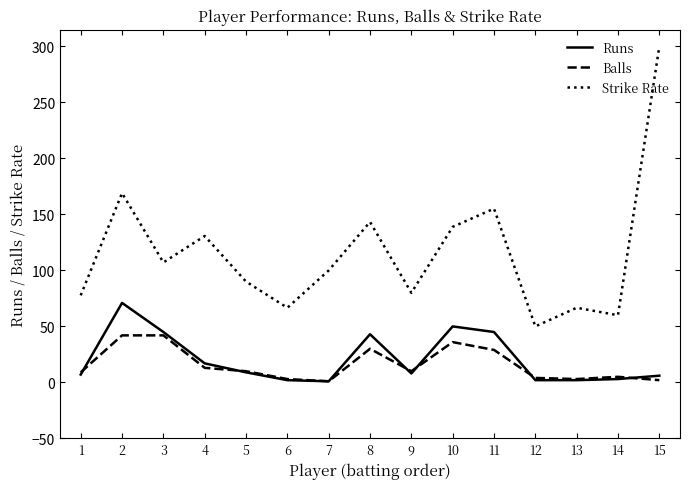

Rank the series by their maximum value, from highest to lowest.

Strike Rate, Runs, Balls